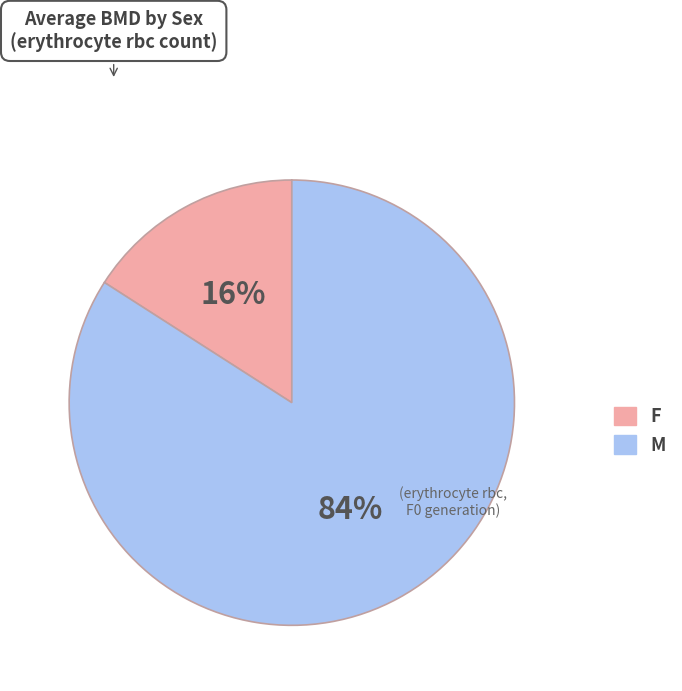

To the nearest percent, what is the average slice percentage?

50%